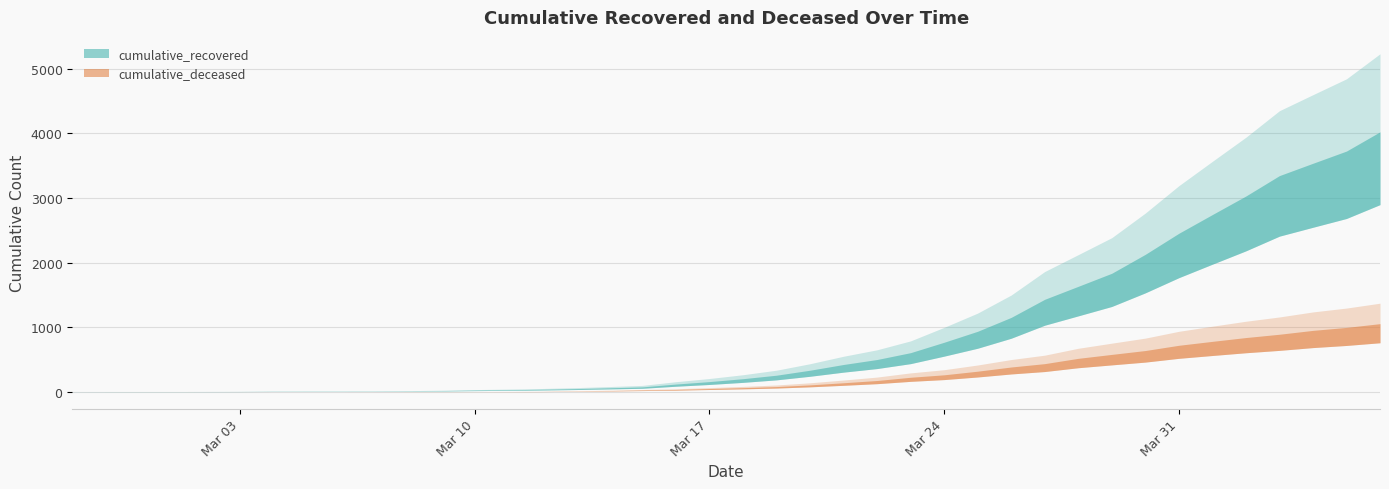

True or false: cumulative_recovered and cumulative_deceased cross at least once.

False